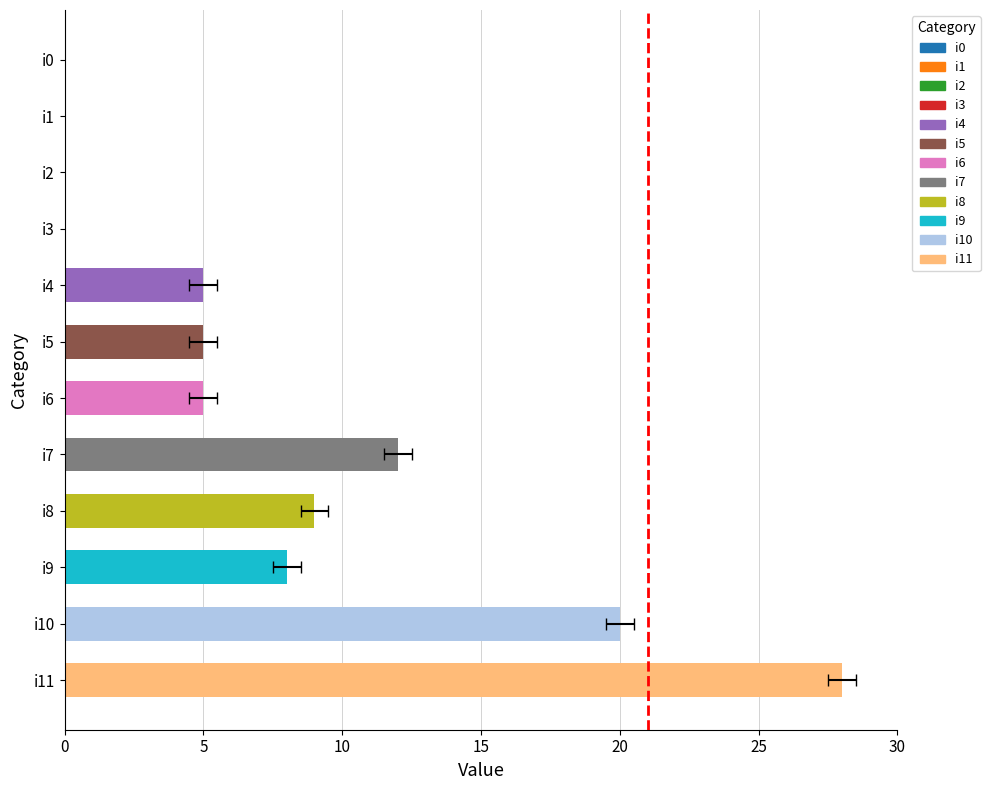

What is the label of the 5th bar from the right?

7